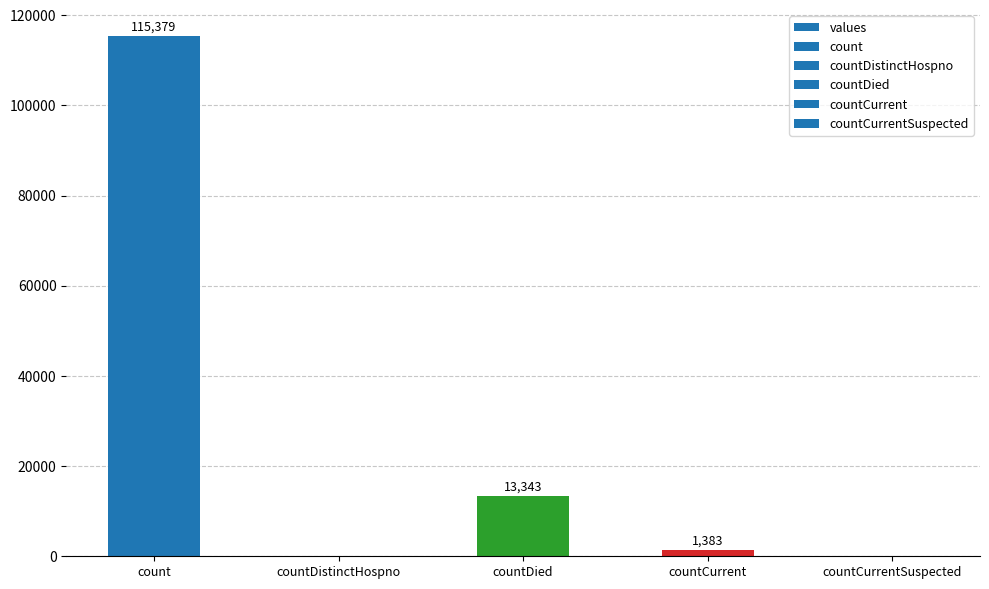

True or false: the data shows 0 at countDistinctHospno.

True